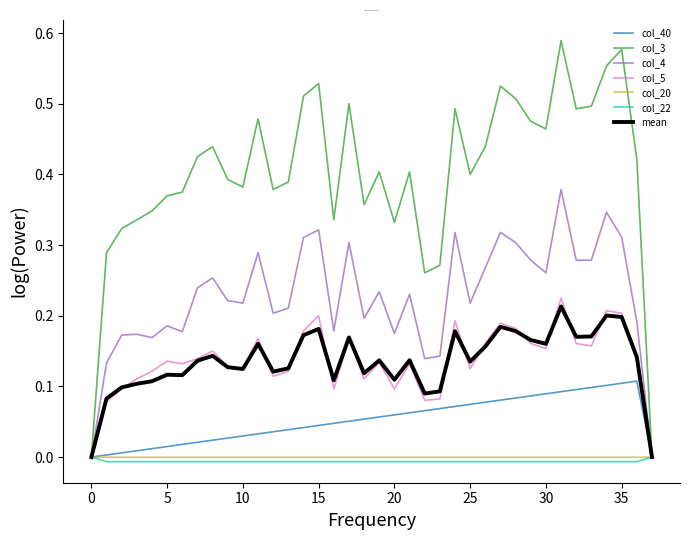

Which series has the largest range (max minus min)?

col_3